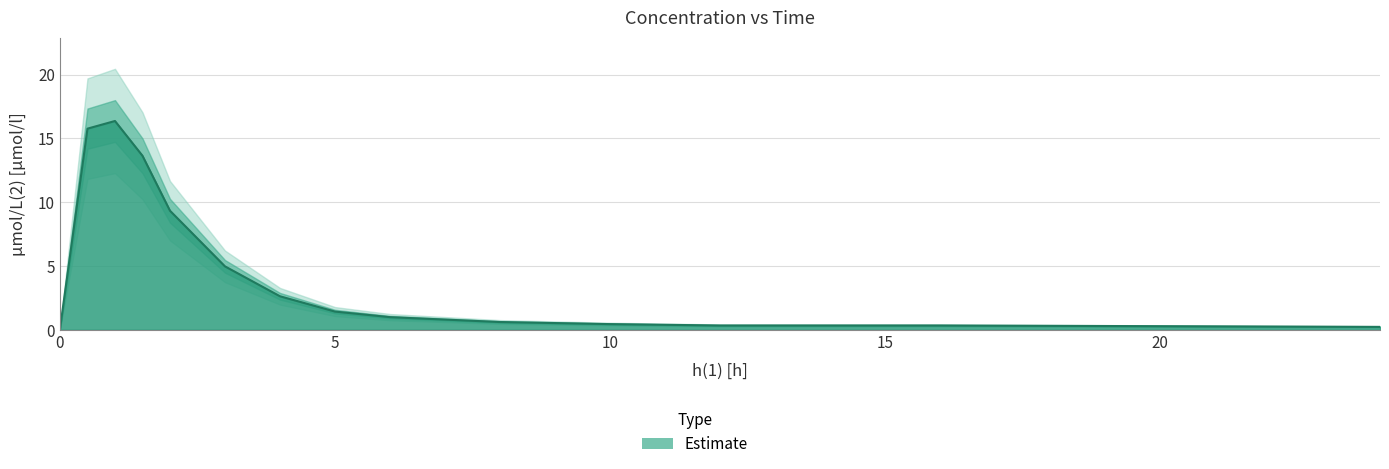

What is the average value?

4.8